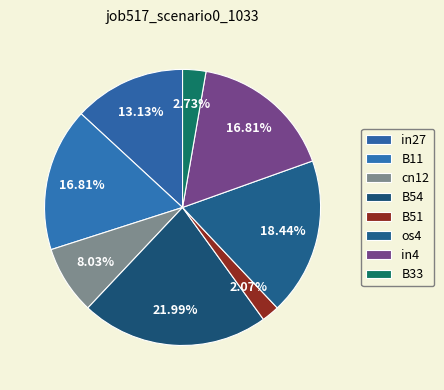

Combined, do in4 and B54 account for over 50%?

No